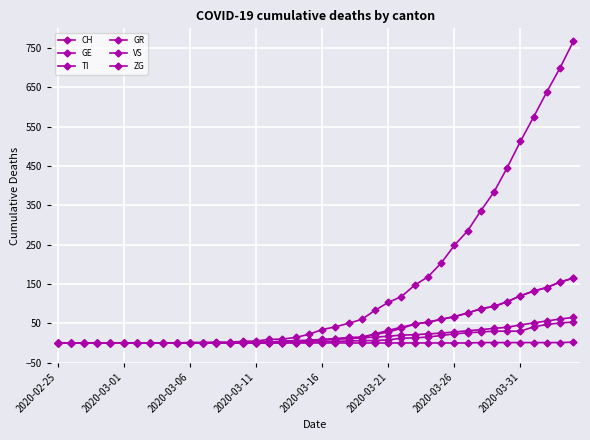

How many series are shown in this chart?

6